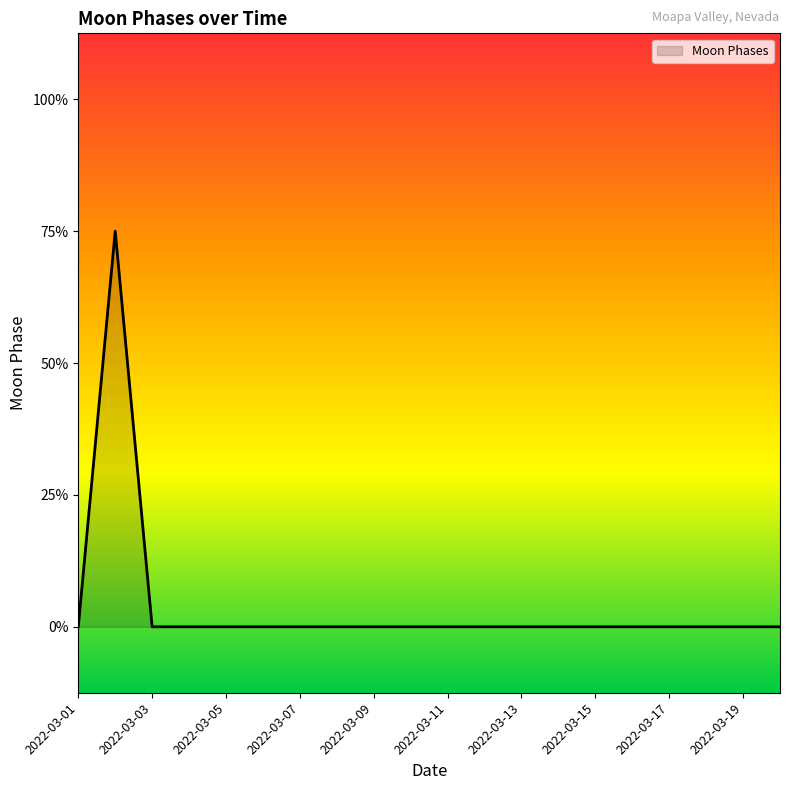

List the labels in order of value, smallest first.

2022-03-01, 2022-03-03, 2022-03-04, 2022-03-05, 2022-03-06, 2022-03-07, 2022-03-08, 2022-03-09, 2022-03-10, 2022-03-11, 2022-03-12, 2022-03-13, 2022-03-14, 2022-03-15, 2022-03-16, 2022-03-17, 2022-03-18, 2022-03-19, 2022-03-20, 2022-03-02